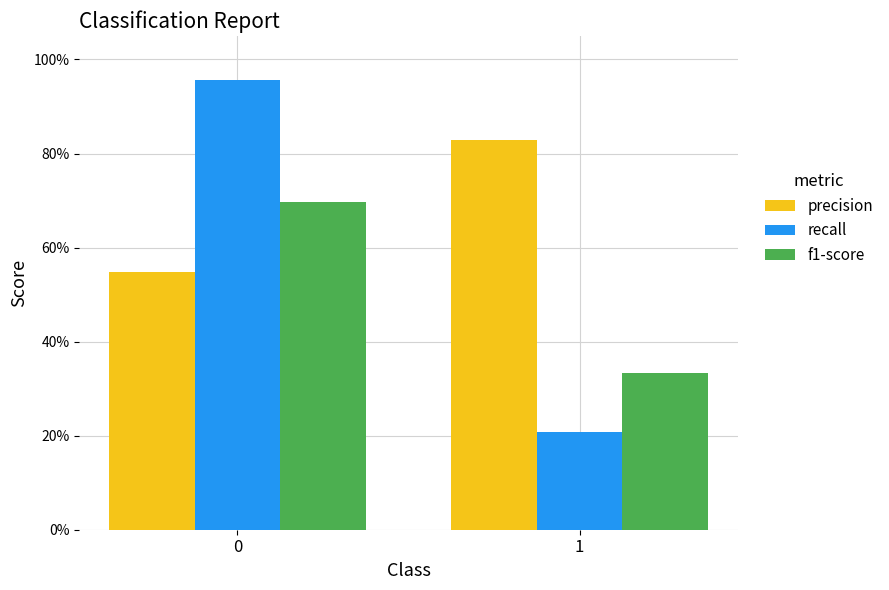

The f1-score series shows 1.1 at 0. True or false?

False